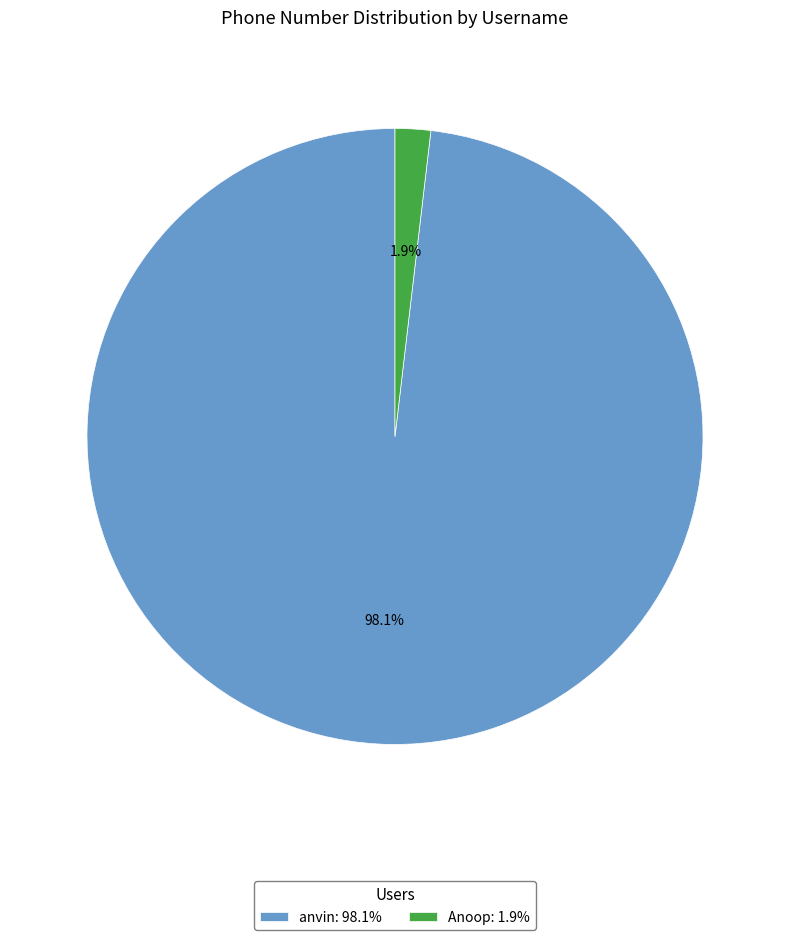

Rank the categories by value from highest to lowest.

anvin, Anoop